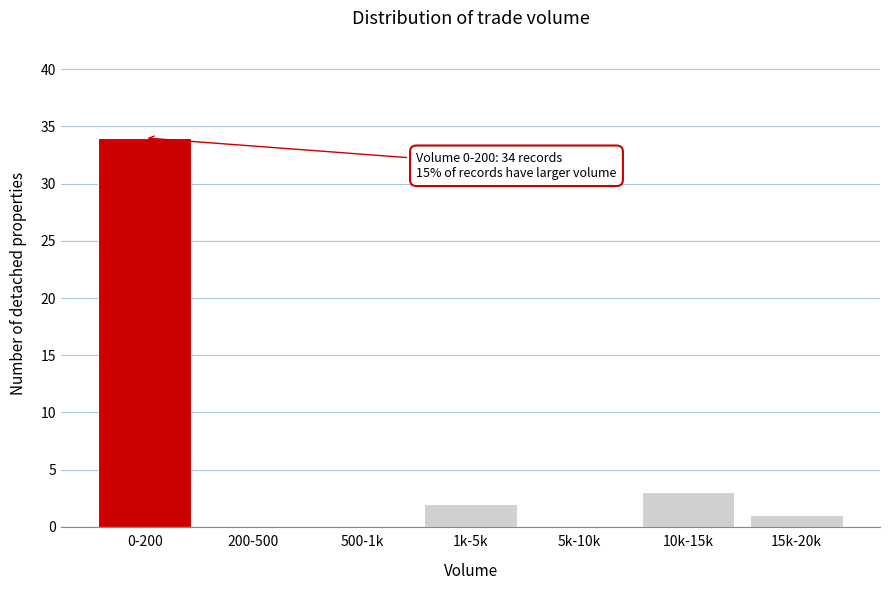

Reading left to right, what are all the values shown in this chart?

0-200=34	200-500=0	500-1k=0	1k-5k=2	5k-10k=0	10k-15k=3	15k-20k=1